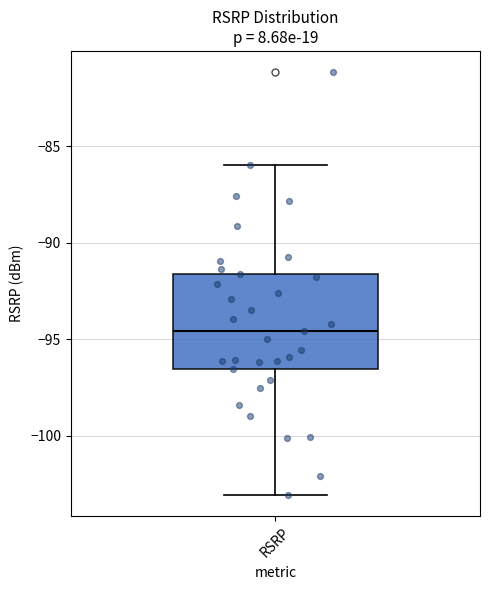

Where does the lower whisker of the box for RSRP end on the y-axis? The values are not printed on the chart, so give them approximately, as read against the axis.

-103.0